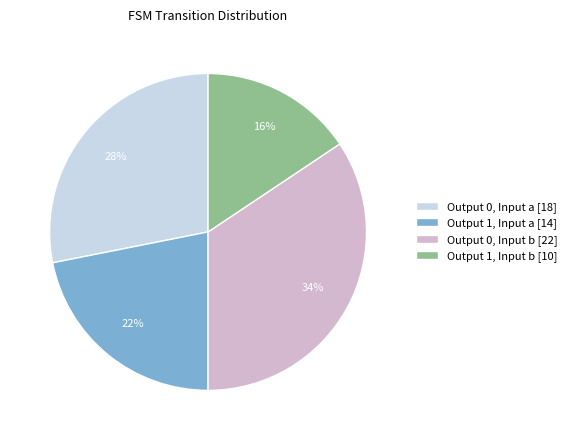

Combined, do Output 1, Input a [14] and Output 0, Input b [22] account for over 50%?

Yes